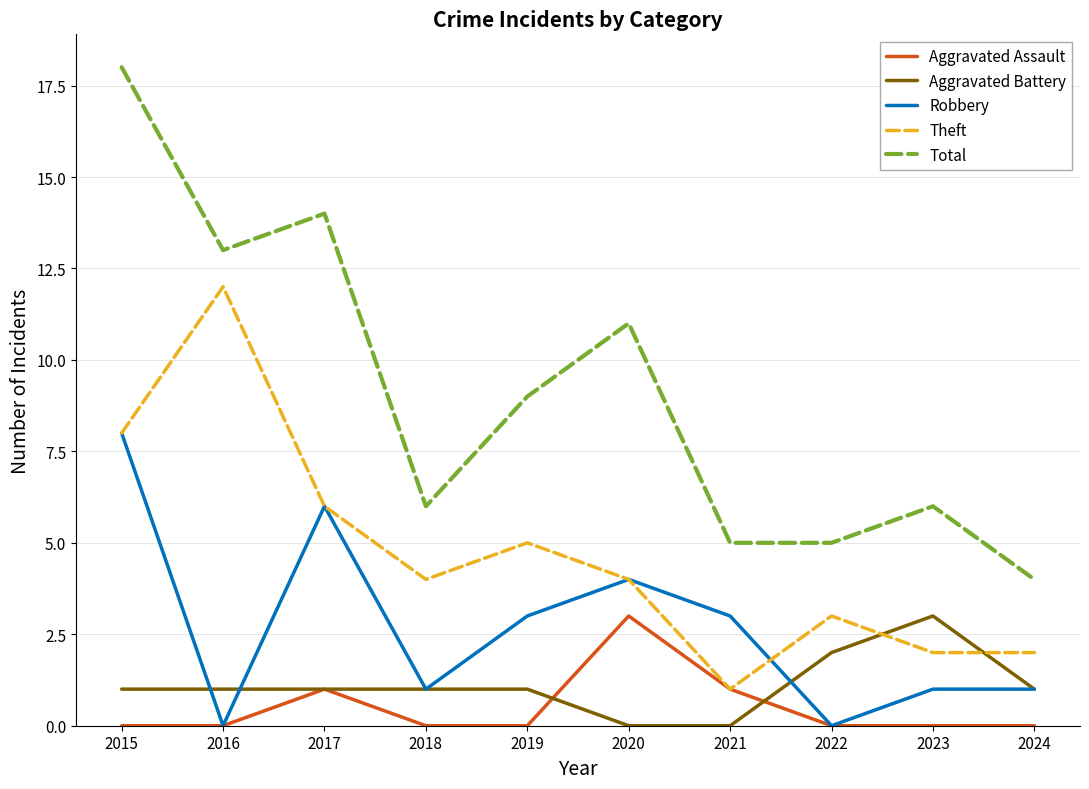

True or false: Theft has more than 2 points higher than both neighbors.

True